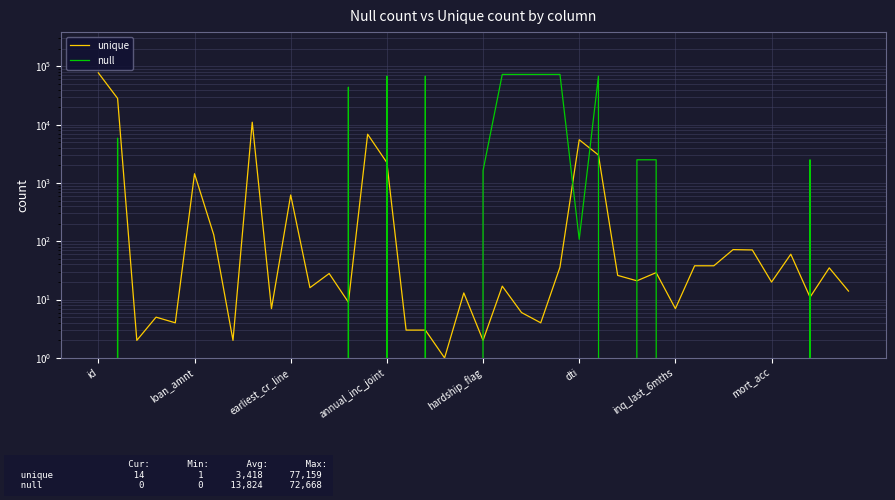

What are all the series names shown in the legend?

unique, null